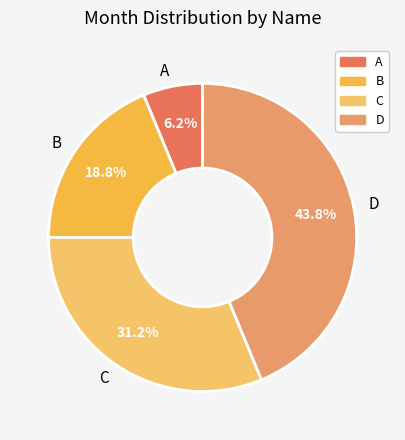

Count the number of slices in the pie.

4